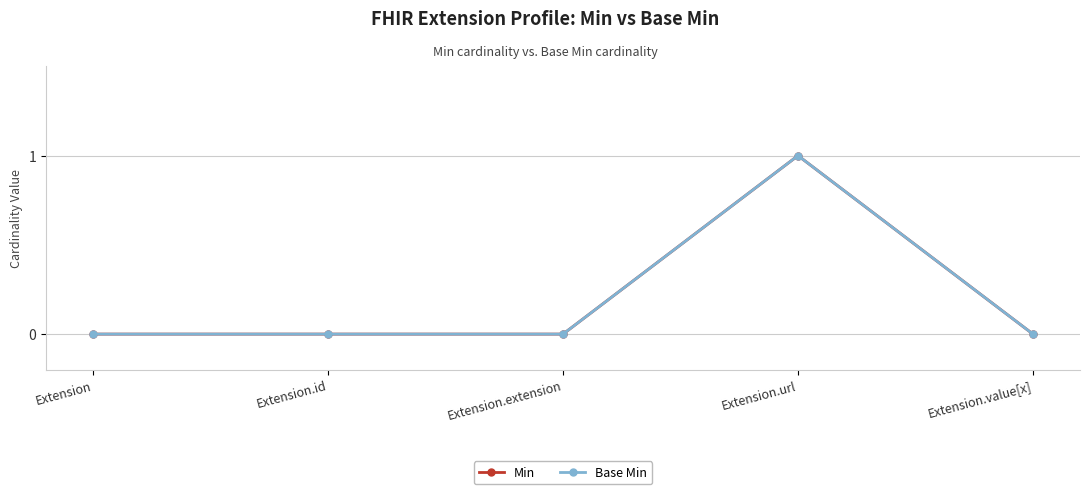

The value of Min at Extension.extension is 0. True or false?

True